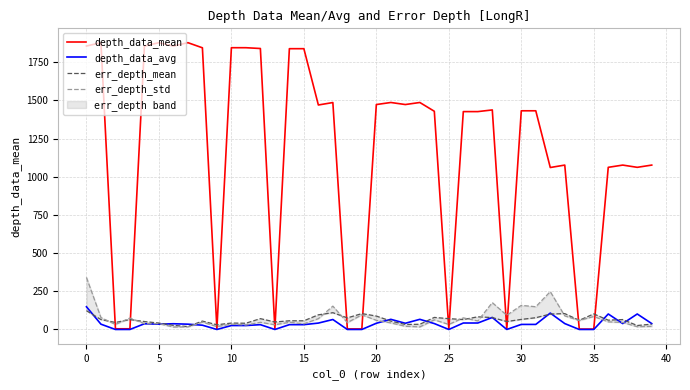

At which label is err_depth_std closest to 178?

28